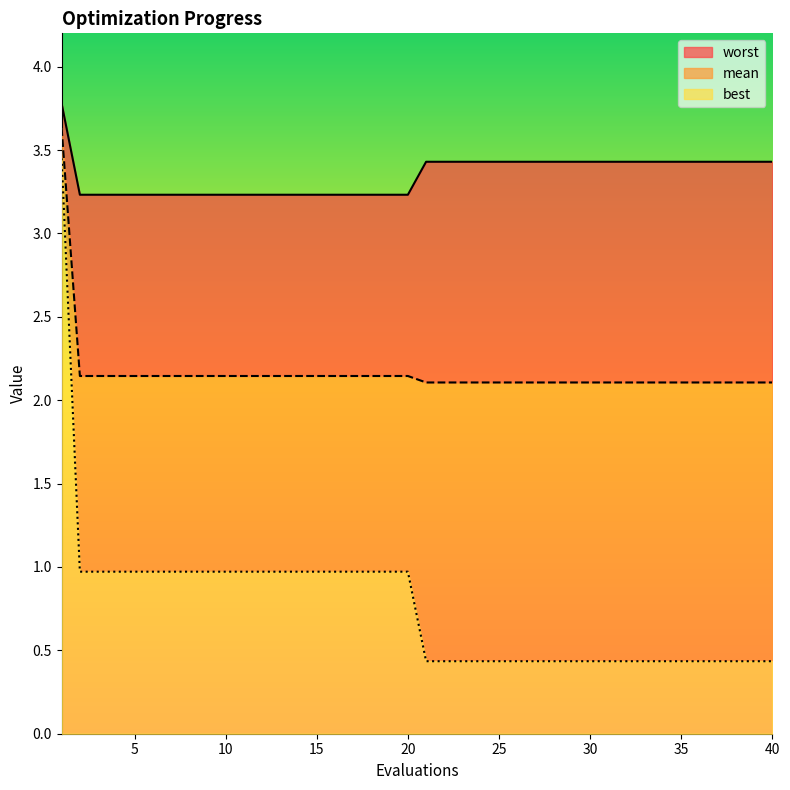

What is the lowest value of the worst series?

3.2